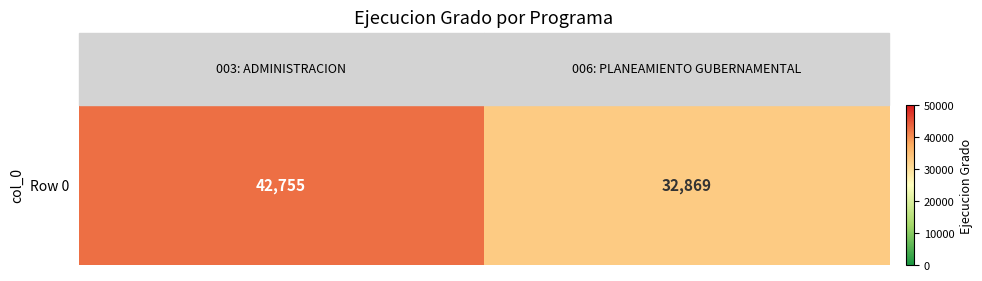

Is it true that the value at 006: PLANEAMIENTO GUBERNAMENTAL is 32869?

True